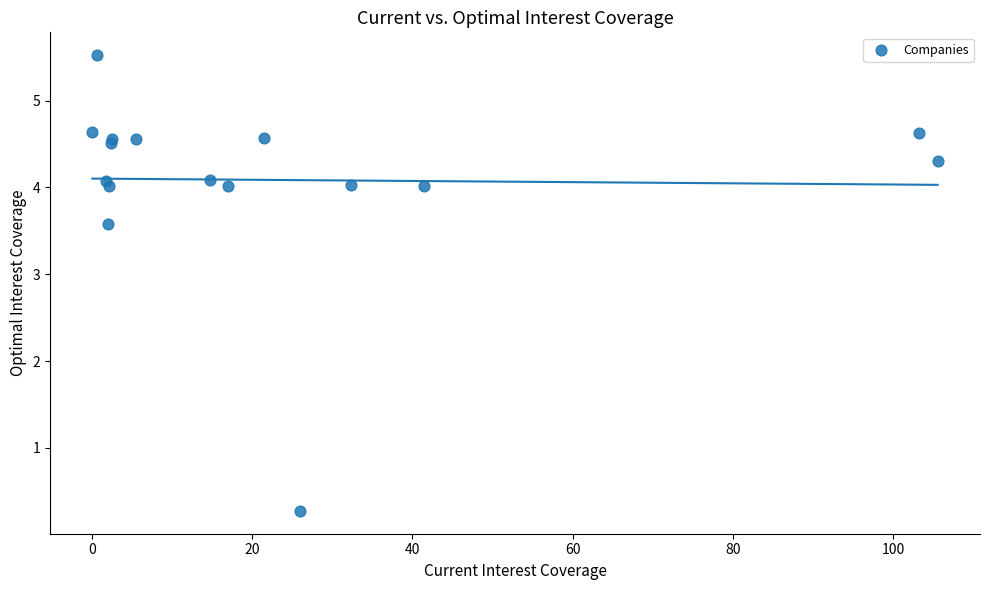

What Y value in the scatter plot is closest to 2?

3.6